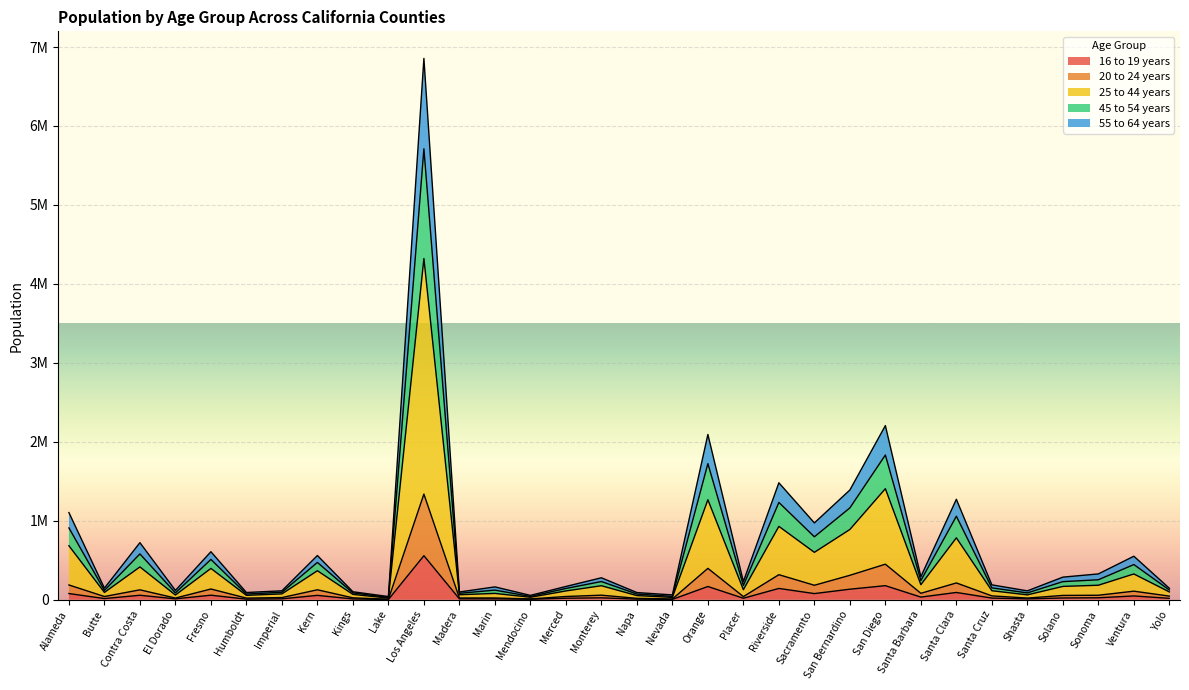

What are all the series names shown in the legend?

16 to 19 years, 20 to 24 years, 25 to 44 years, 45 to 54 years, 55 to 64 years